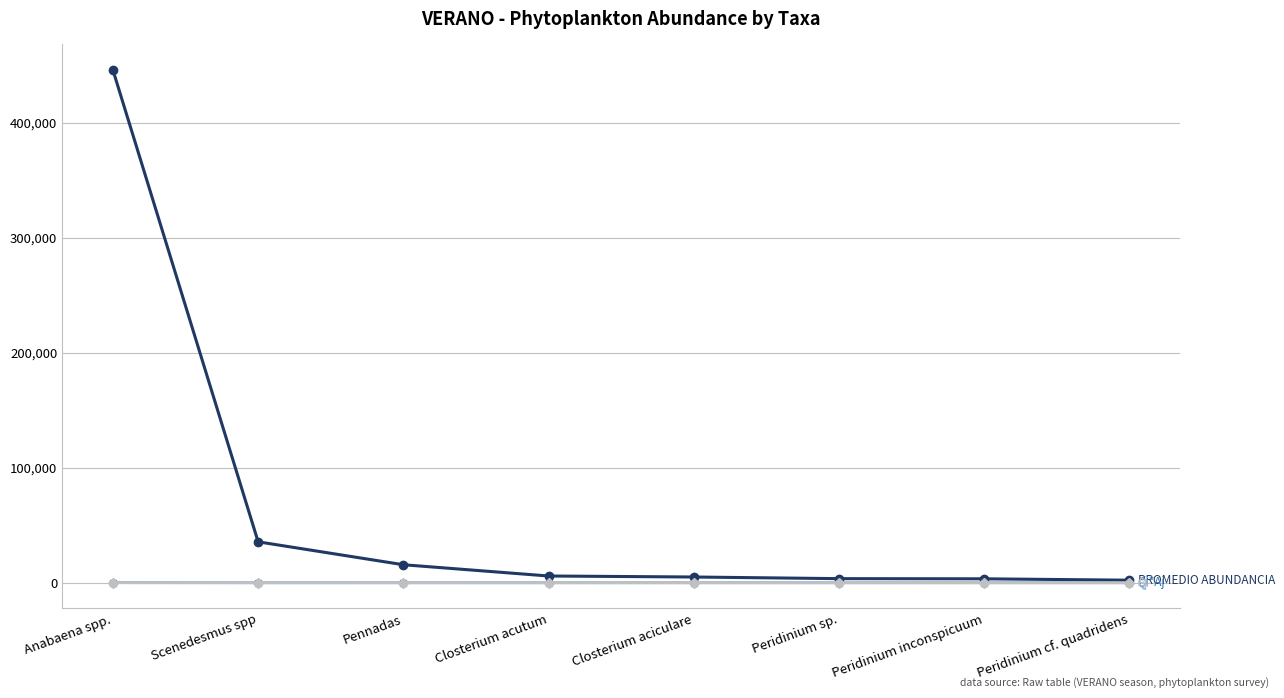

What is the label of the 8th point from the left?

Peridinium cf. quadridens